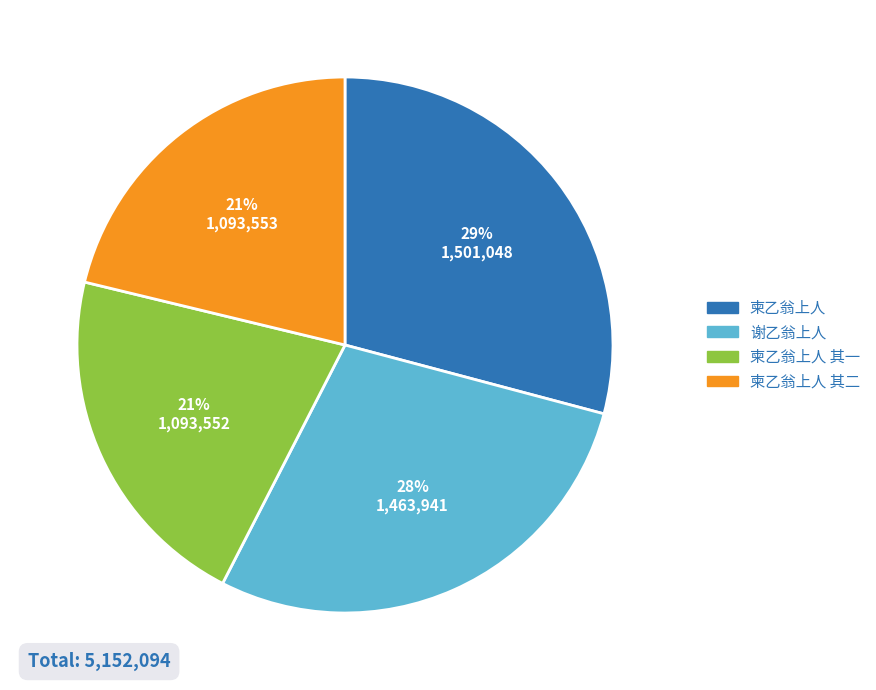

To the nearest percent, what is the difference between the largest and smallest slice percentages?

8%